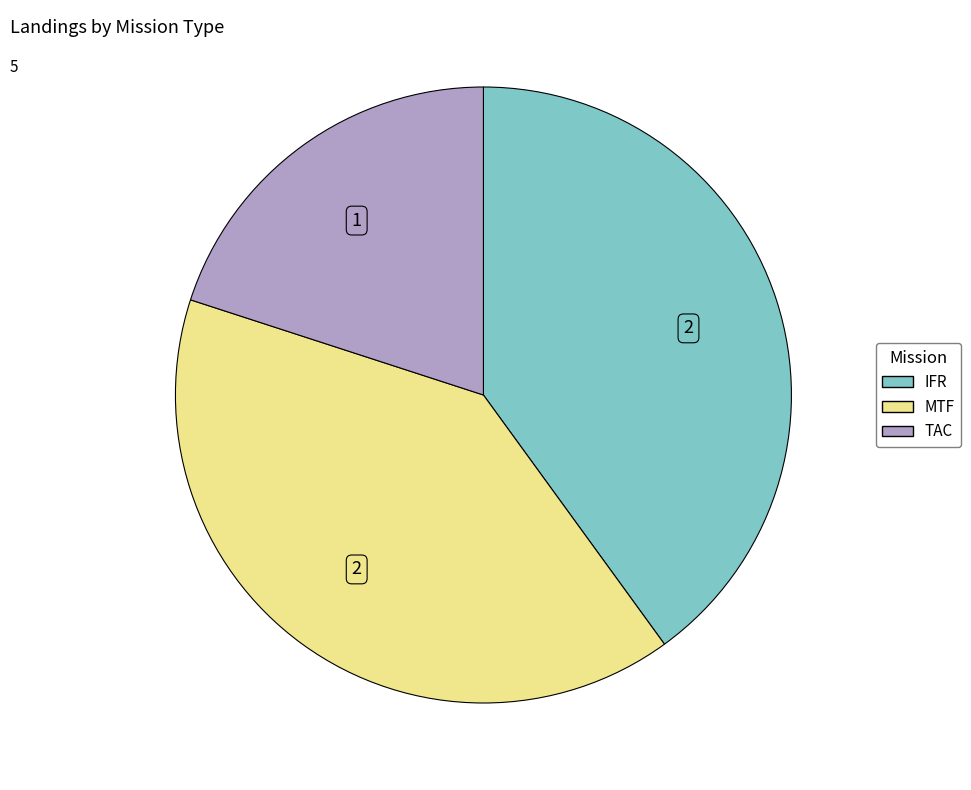

Does IFR represent more than half of the total?

No